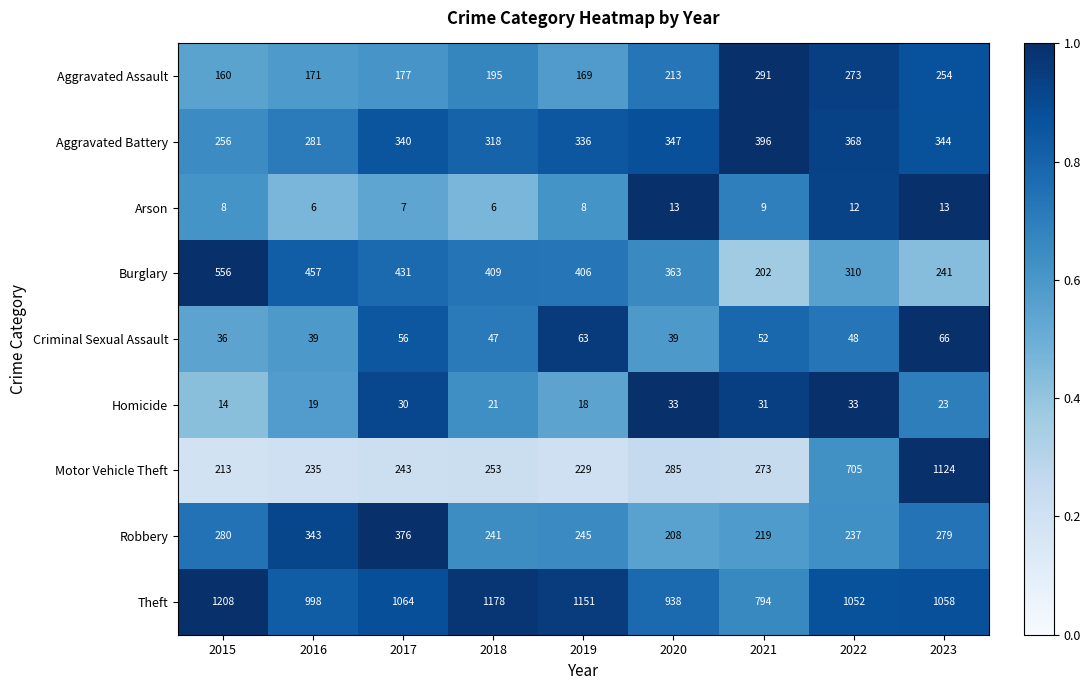

What is the minimum value shown in the chart?

6